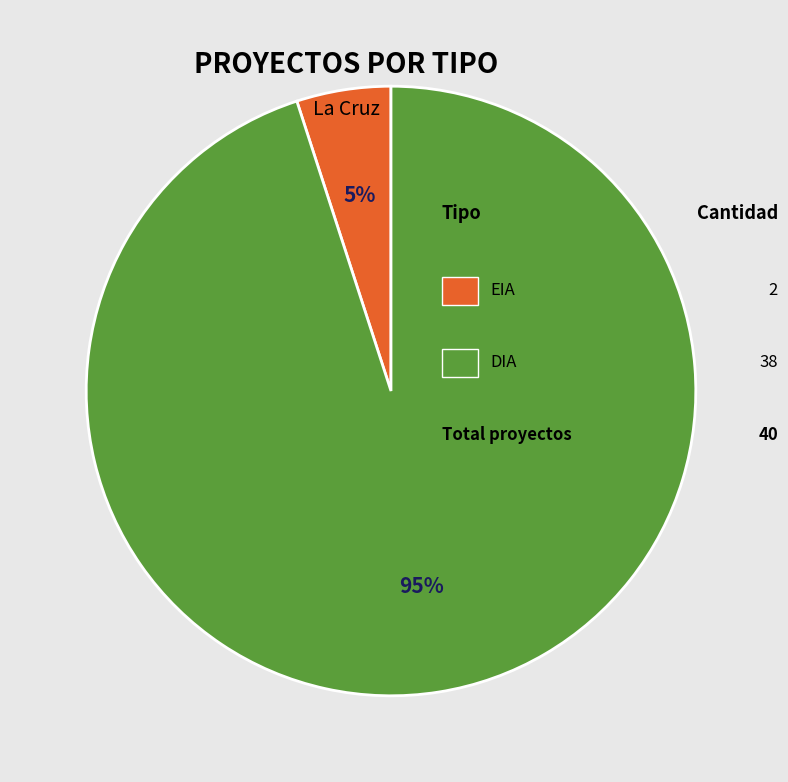

To the nearest percent, what is the average slice percentage?

50%